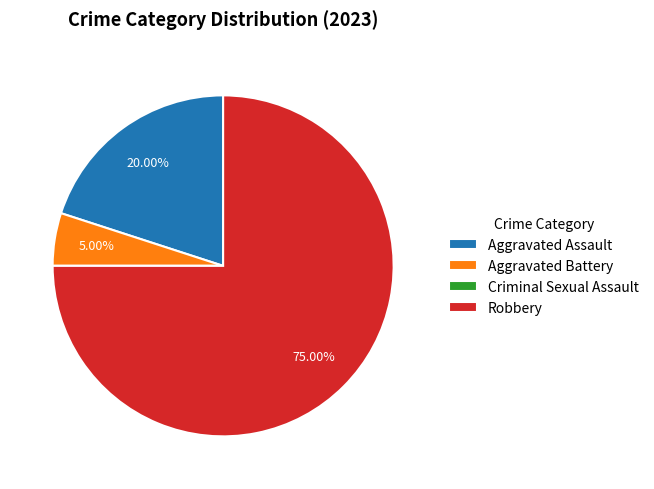

Is there any slice that represents more than half of the pie?

Yes